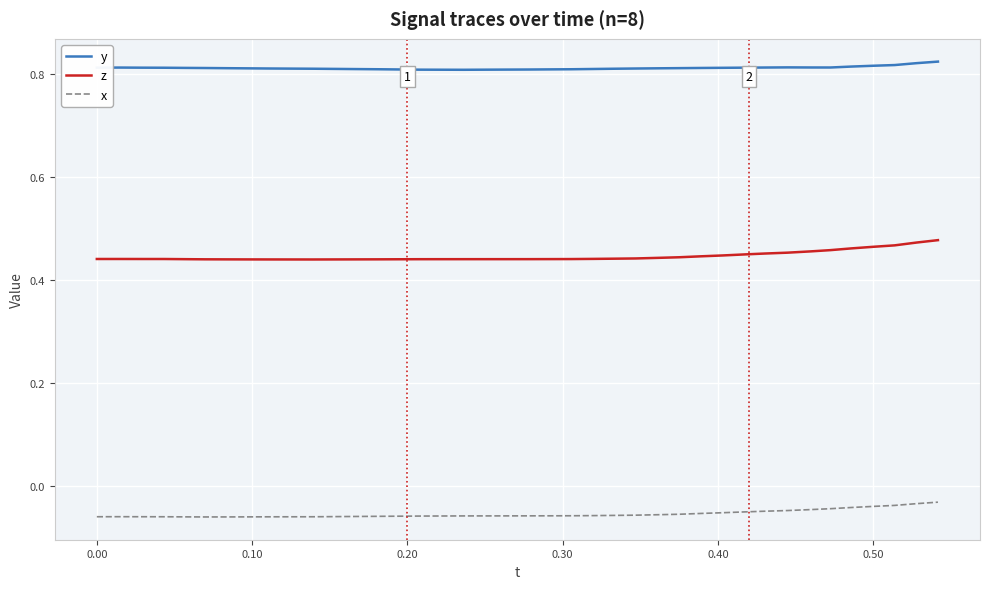

Rank the series by their average value, from lowest to highest.

x, z, y